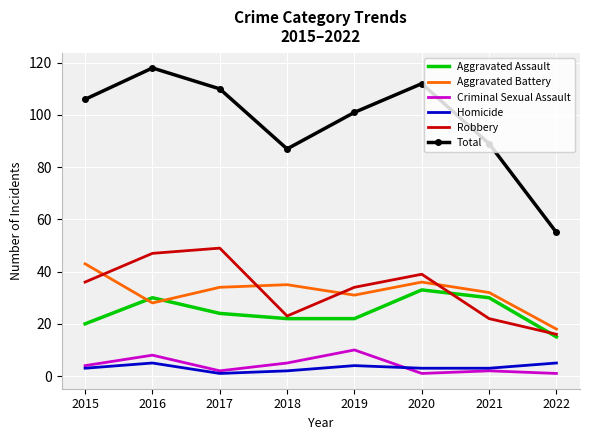

What is the difference between the highest and lowest values at 2015?

103